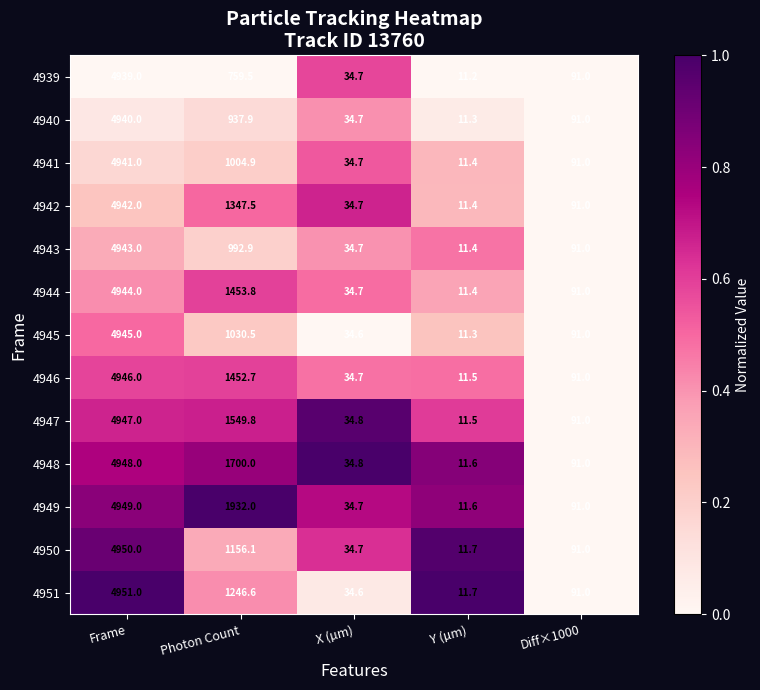

Which series has the widest spread of values?

4951